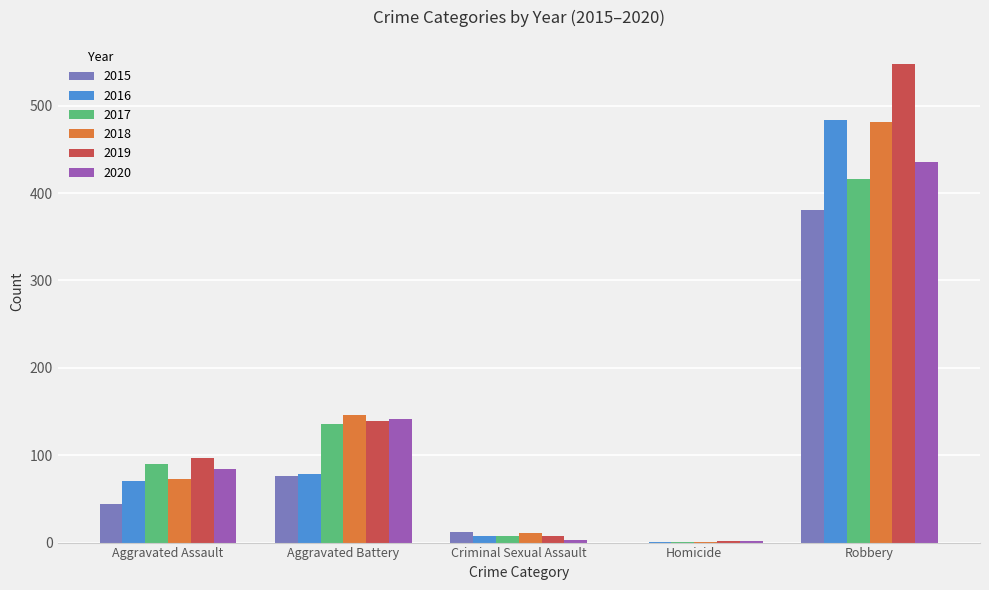

Which label corresponds to the largest value in the chart?

Robbery